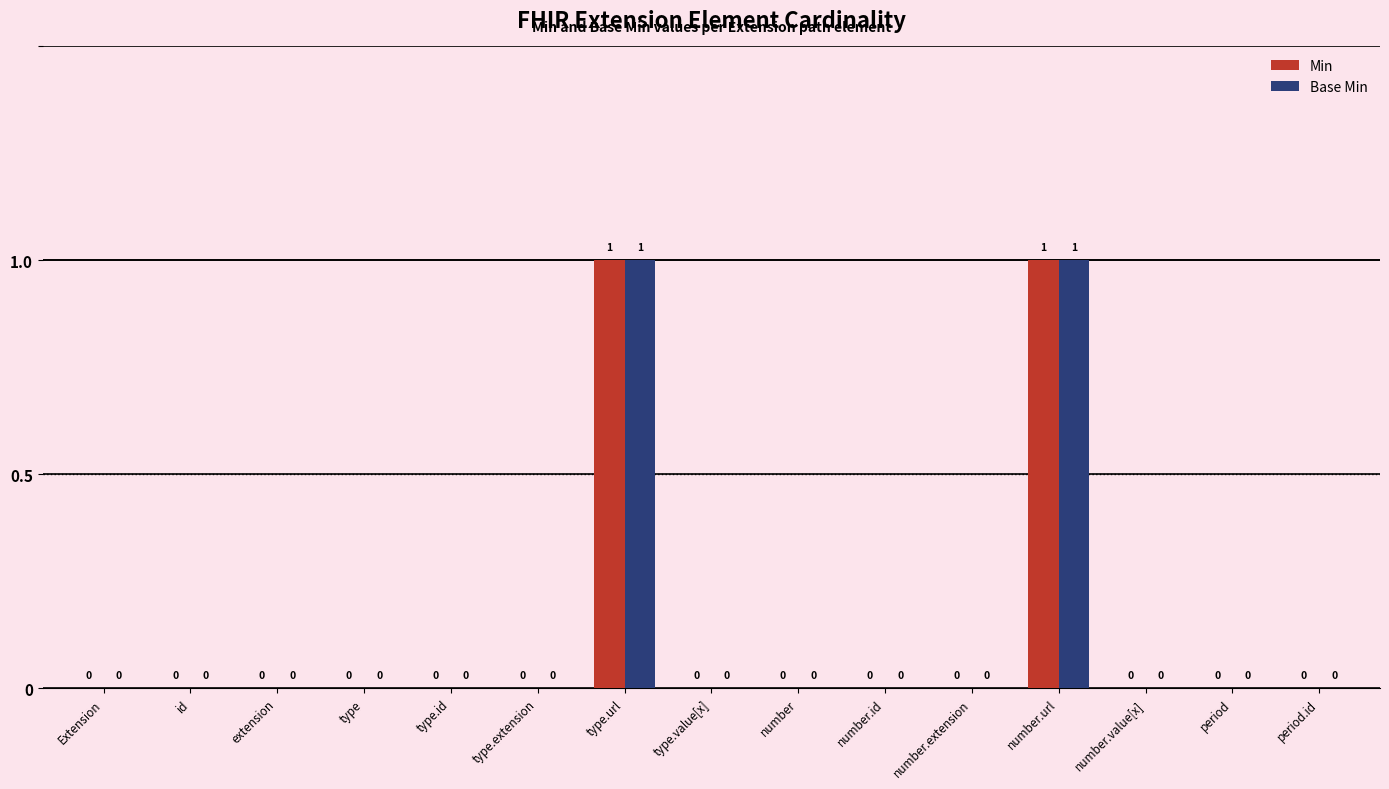

Reading left to right, what are all the values shown in this chart?

Min: 0	0	0	0	0	0	1	0	0	0	0	1	0	0	0
Base Min: 0	0	0	0	0	0	1	0	0	0	0	1	0	0	0